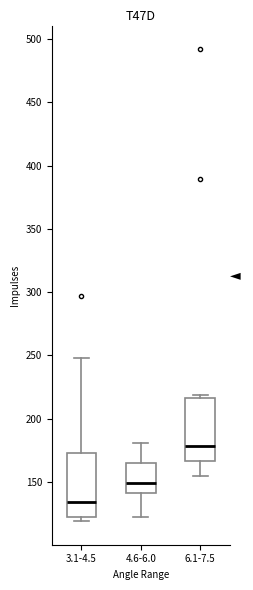

Where does the upper whisker of the box for 3.1-4.5 end on the y-axis? The values are not printed on the chart, so give them approximately, as read against the axis.

250